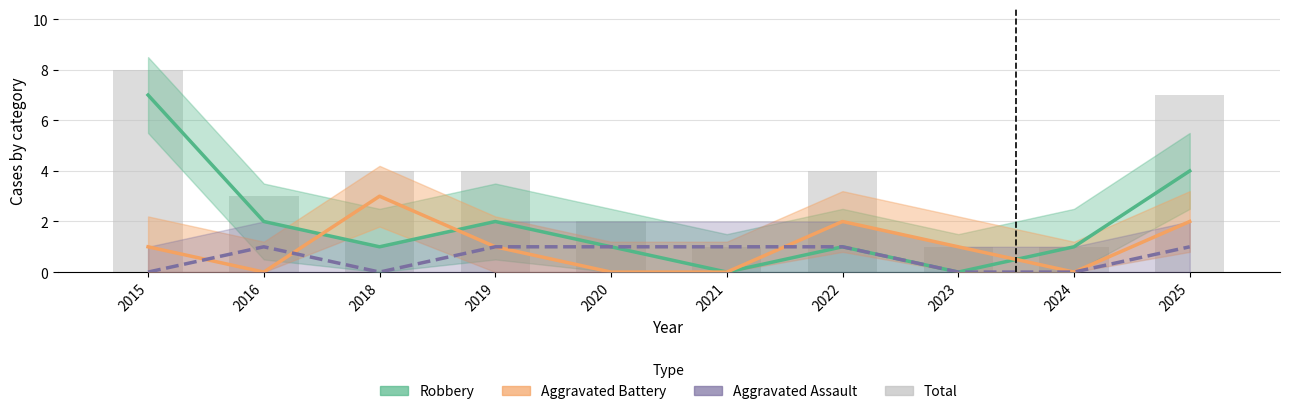

Are the bars horizontal?

No